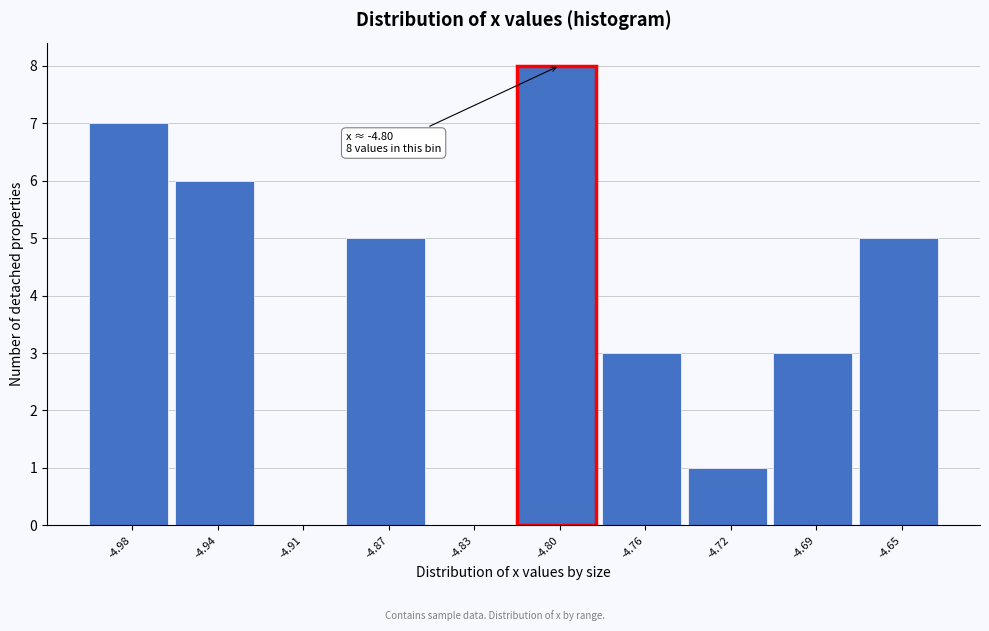

Over which range of the x-axis is the bar tallest?

-4.815 to -4.780